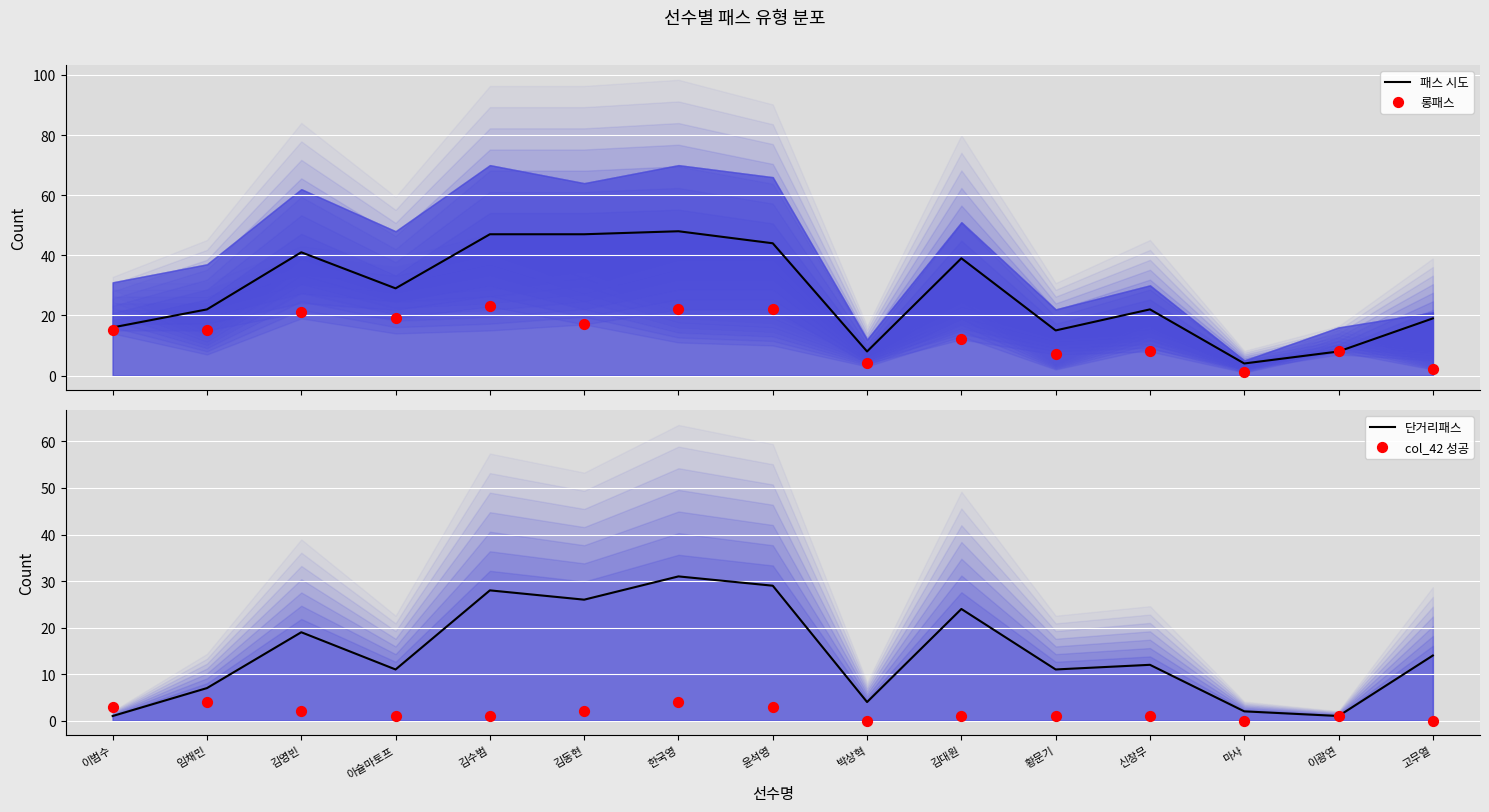

At how many categories does at least one series exceed 45?

3